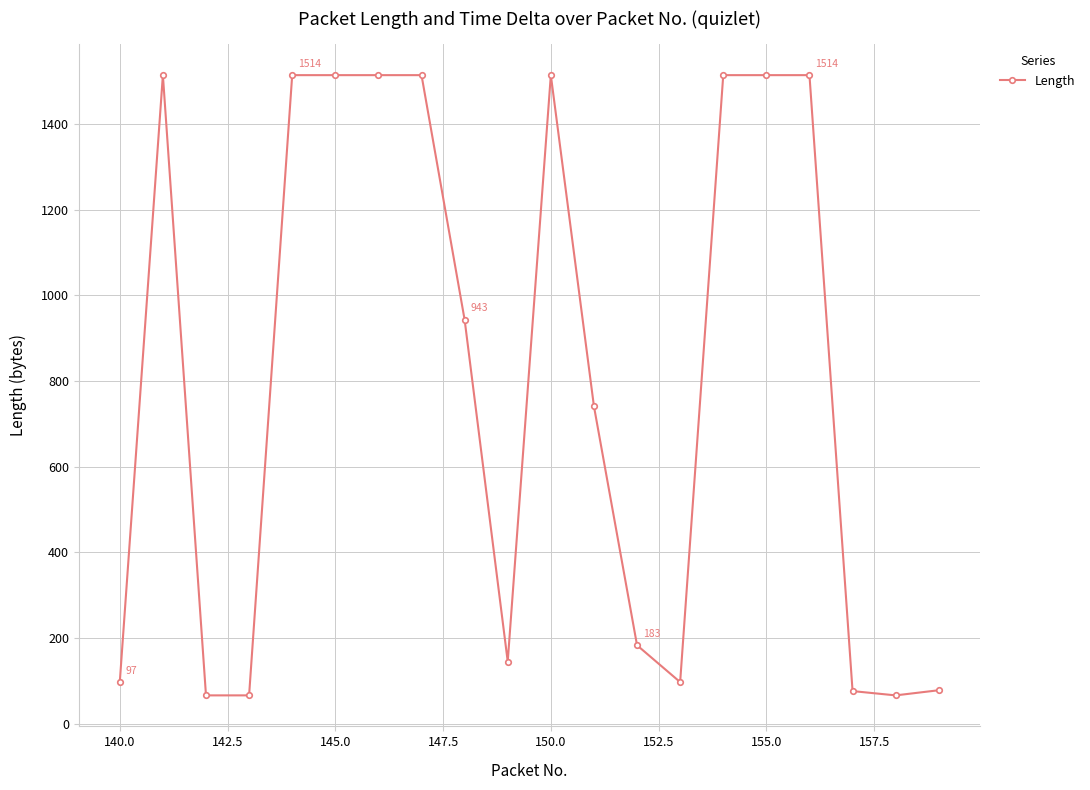

What is the difference between the maximum and minimum values?

1448